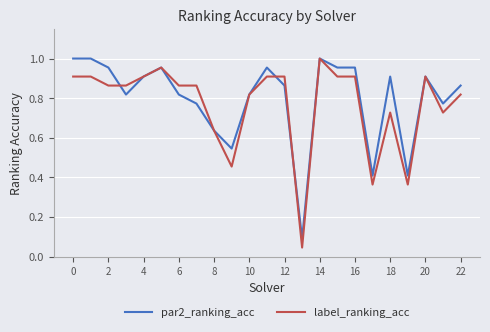

True or false: par2_ranking_acc has a value of 0.6 at 18.

False